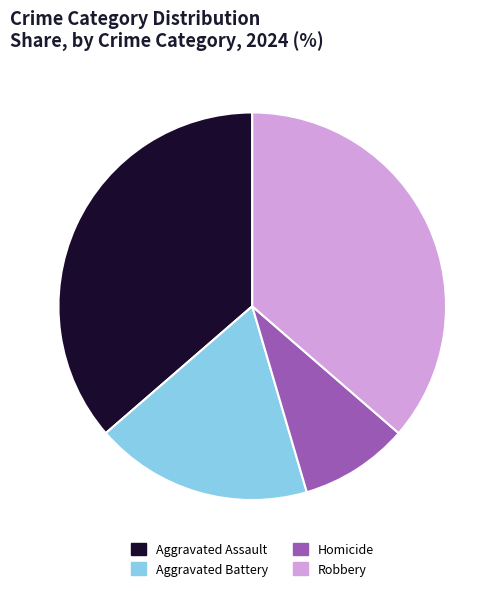

Which category has the smallest portion of the pie?

Homicide